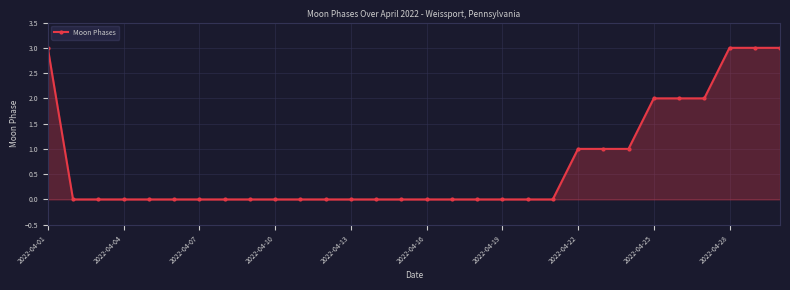

What is the maximum value shown in the chart?

3